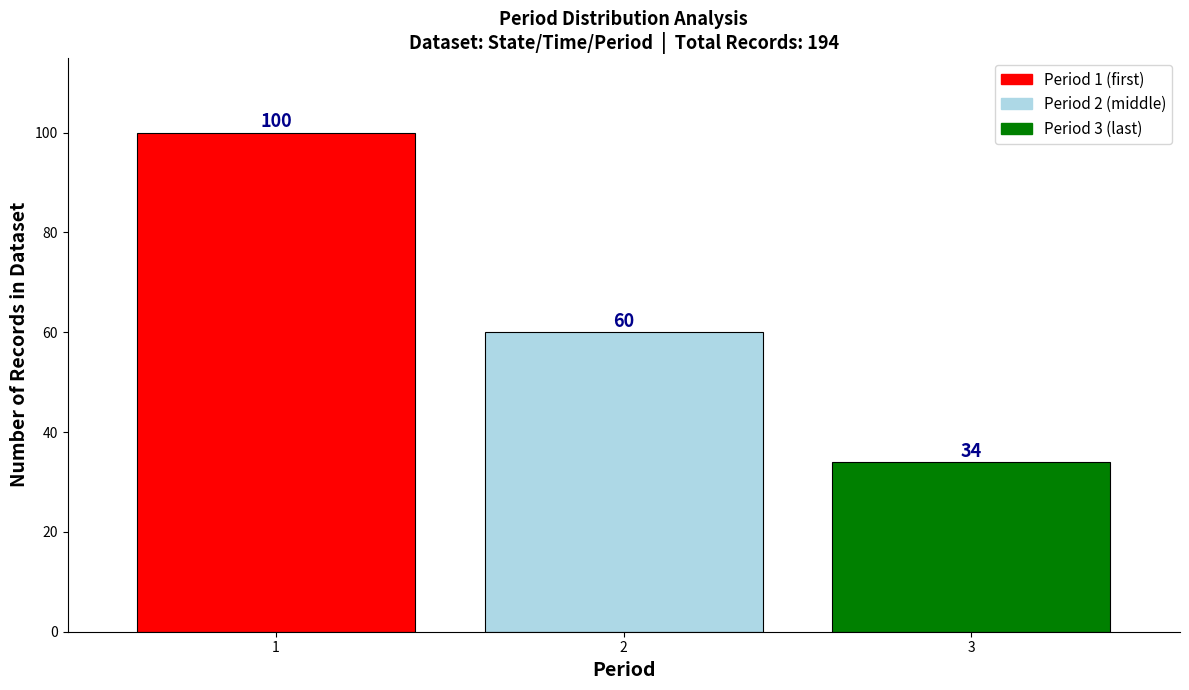

Reading right to left, what are all the values shown in this chart?

3=34	2=60	1=100